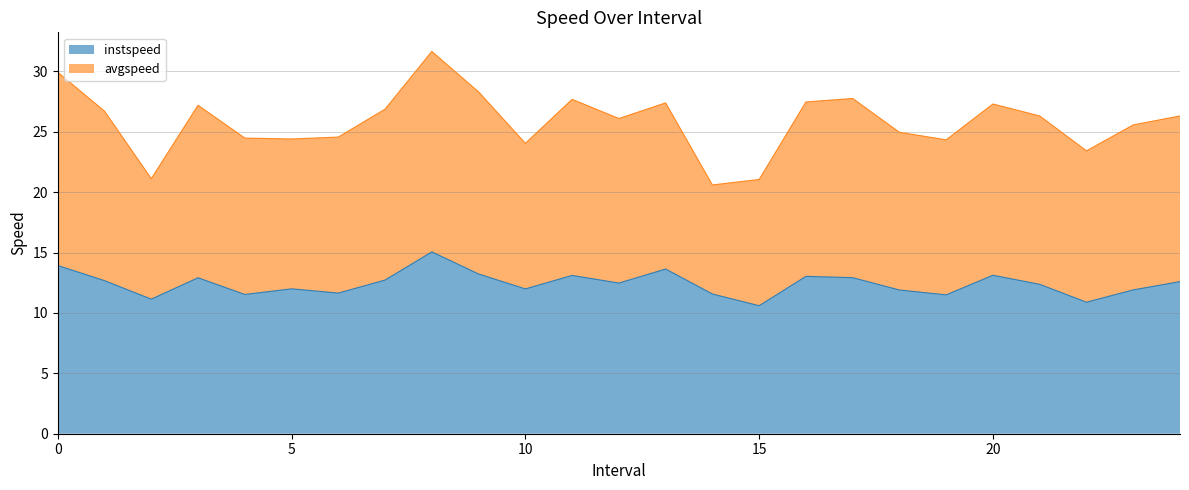

What is the label of the 19th point from the left?

18.0